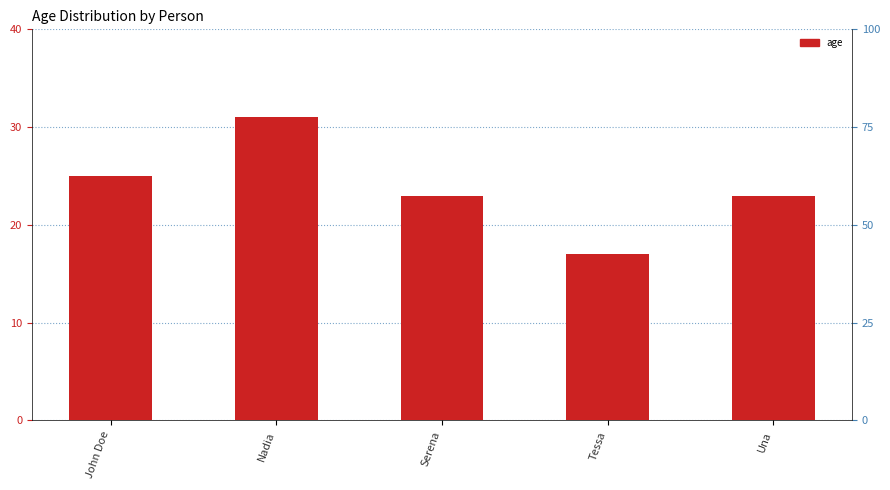

Which label corresponds to the largest value in the chart?

Nadia